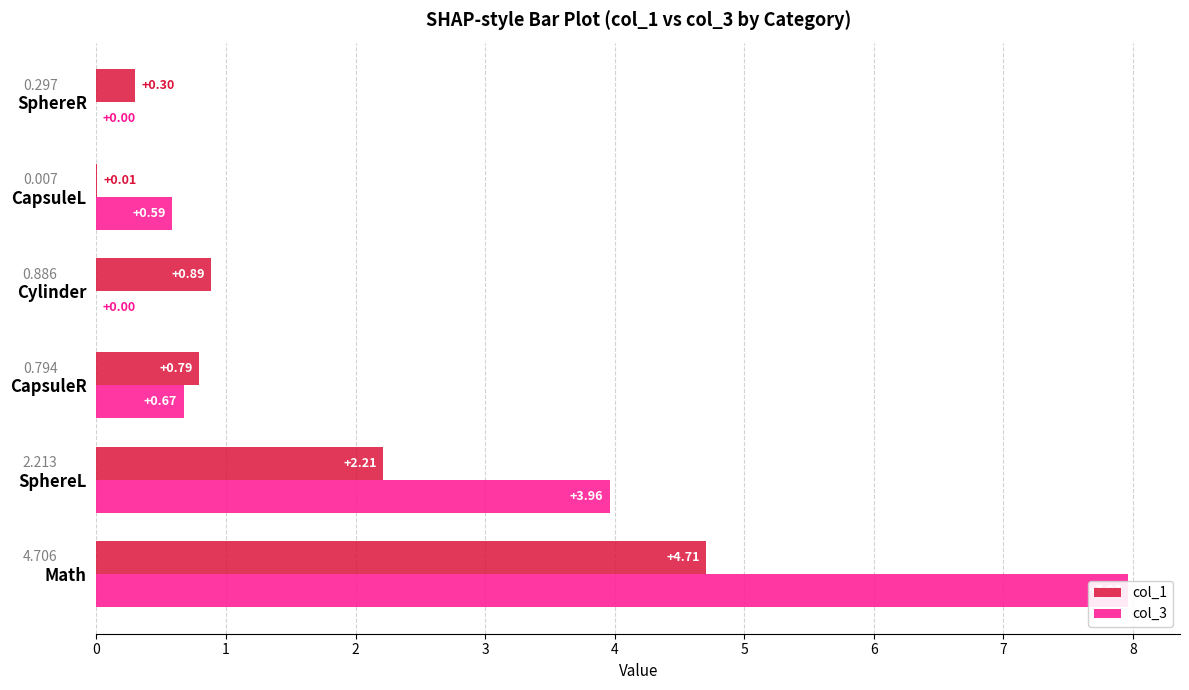

What is the value of the col_1 bar at the 2nd from the left?

2.2